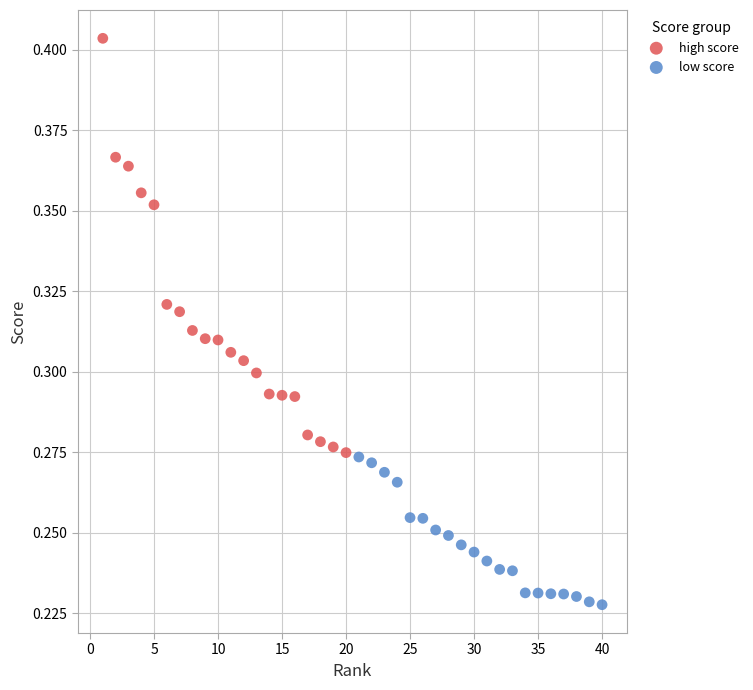

What are all the series names shown in the legend?

high score, low score